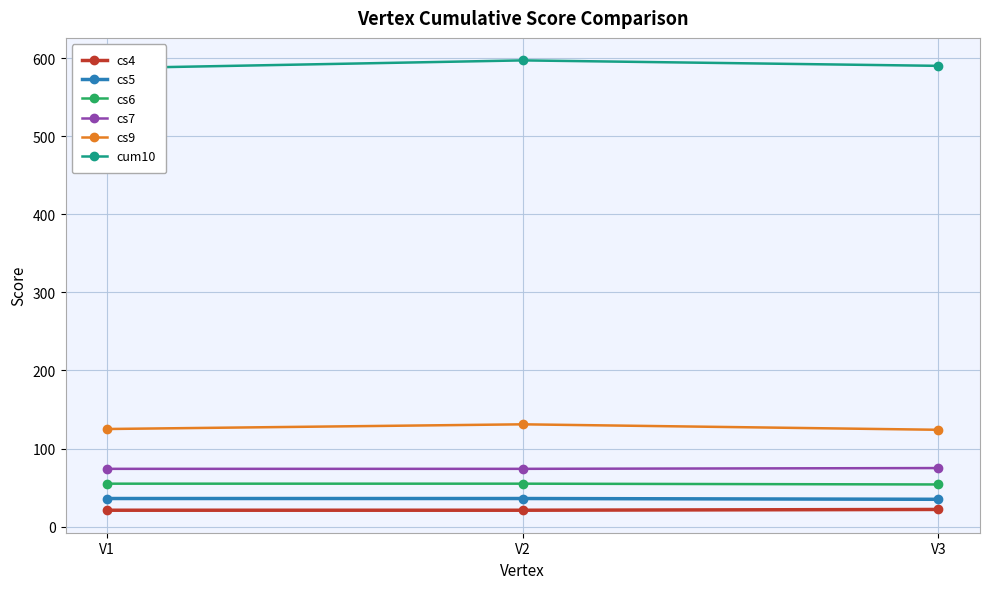

Rank the series at V2 from lowest to highest value.

cs4, cs5, cs6, cs7, cs9, cum10